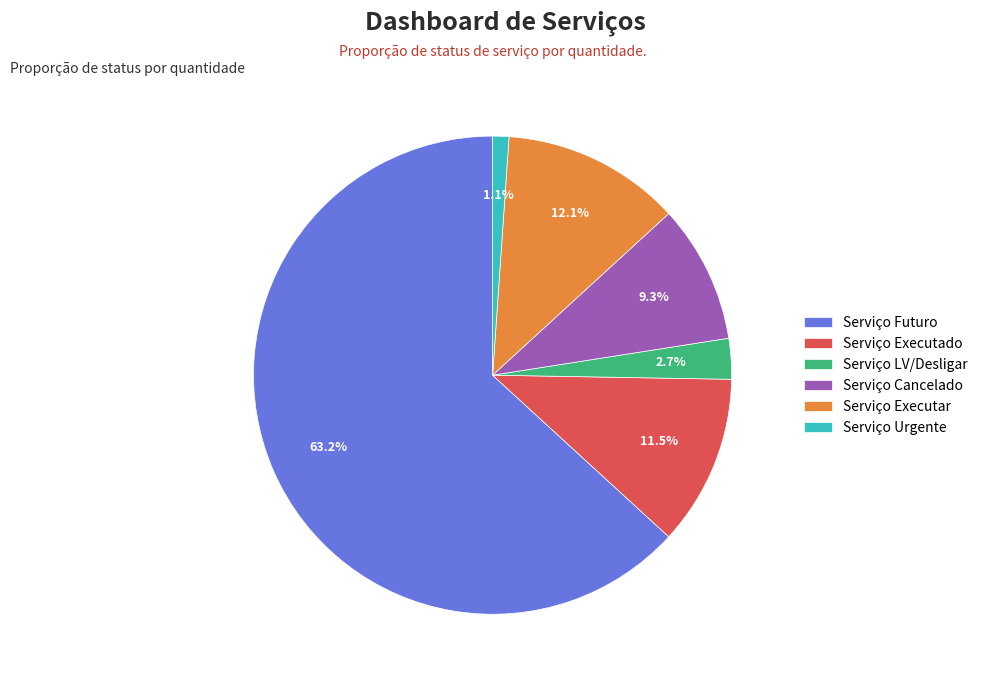

How many segments does this pie chart have?

6